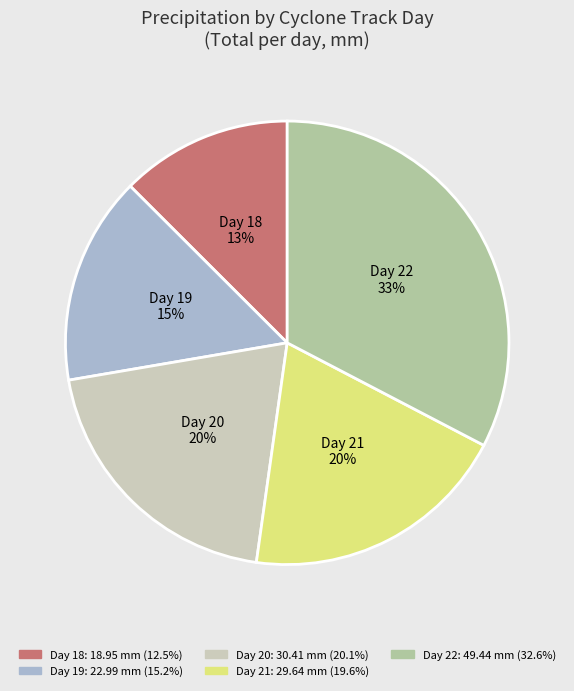

Do Day 21 and Day 19 together represent more than half of the pie?

No